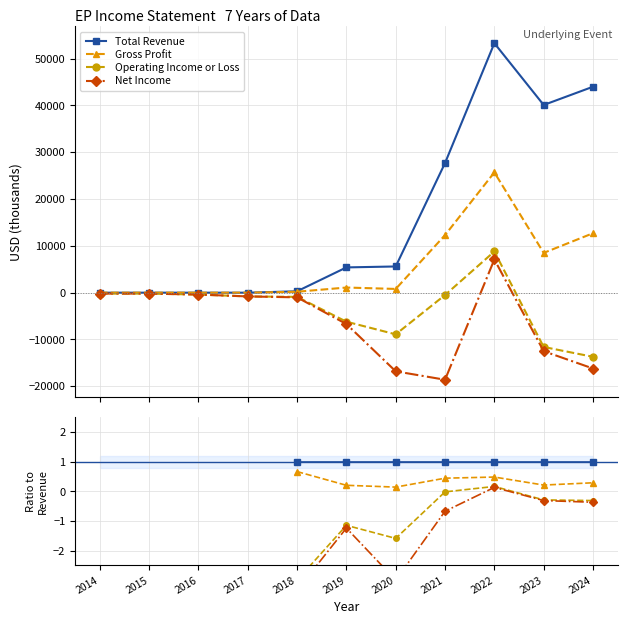

The value of Net Income at 2016 is nan. True or false?

False